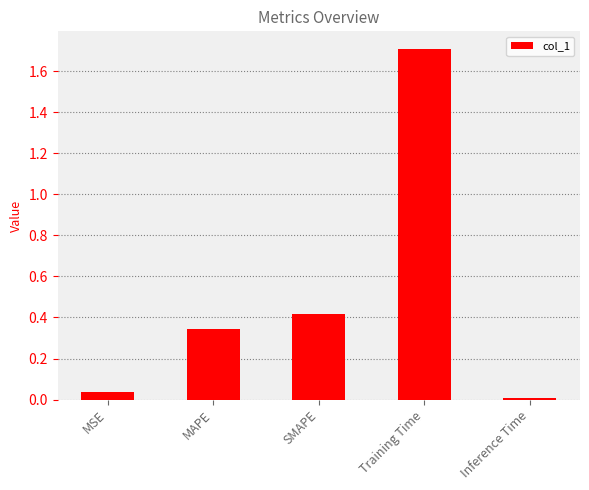

List the labels in order of value, largest first.

Training Time, SMAPE, MAPE, MSE, Inference Time